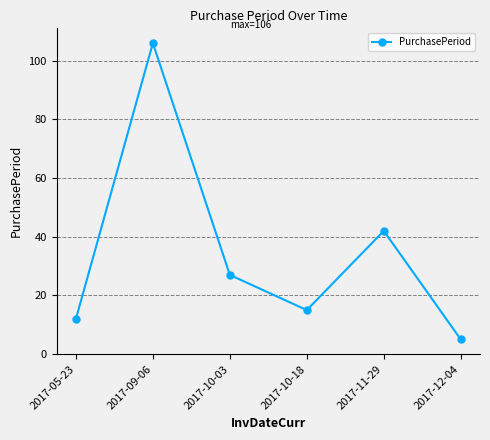

How many interior local valleys (lower than both neighbors) does the data have?

1